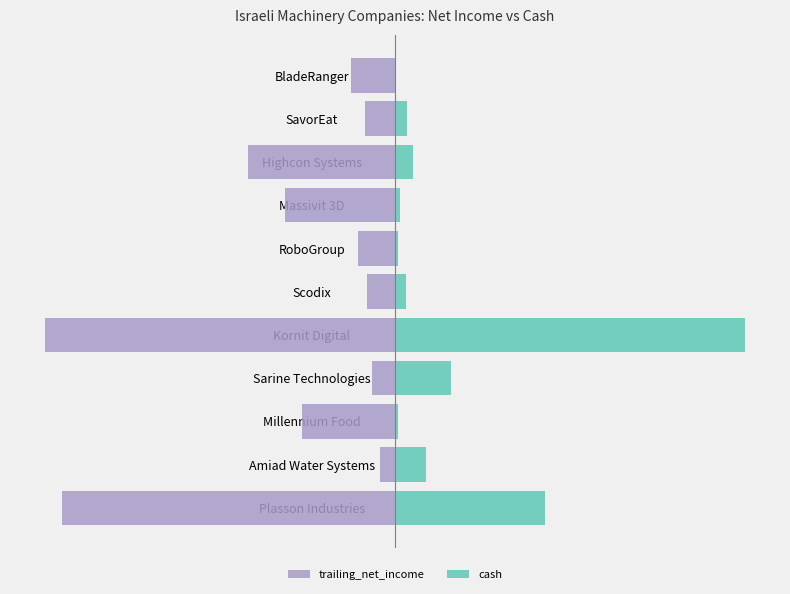

The cash series shows 6.2 at Amiad Water Systems. True or false?

False